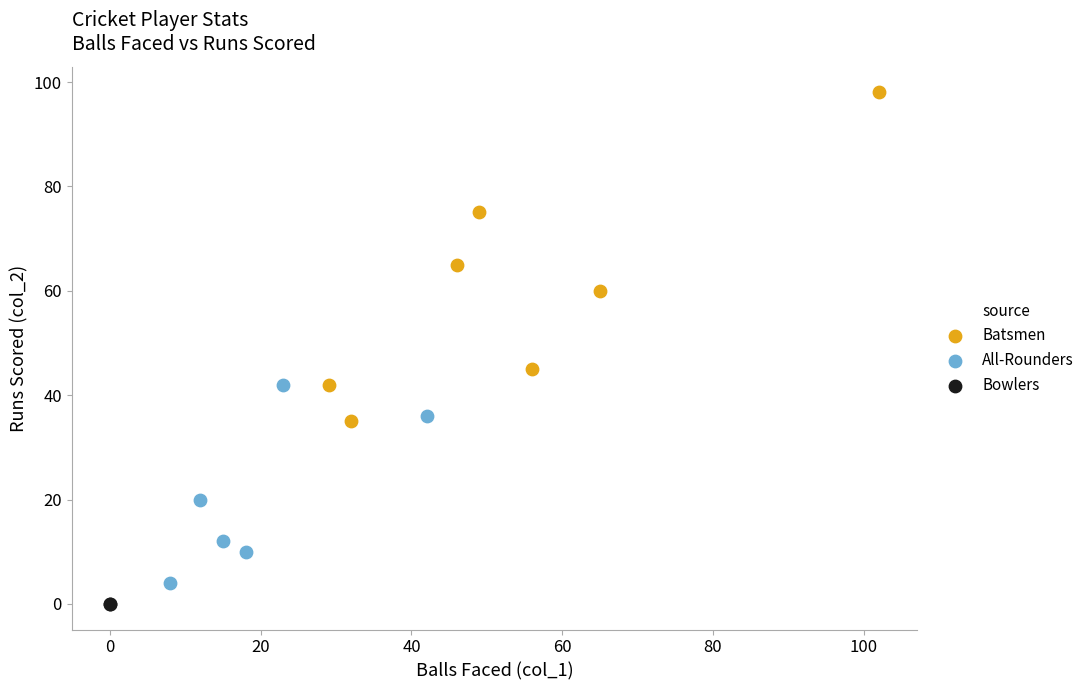

What are all the series names shown in the legend?

Batsmen, All-Rounders, Bowlers